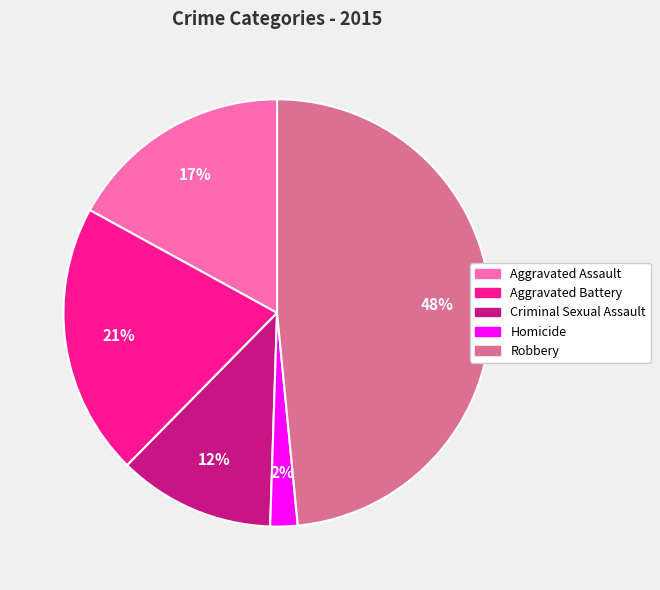

True or false: Criminal Sexual Assault accounts for 12% of the total.

True